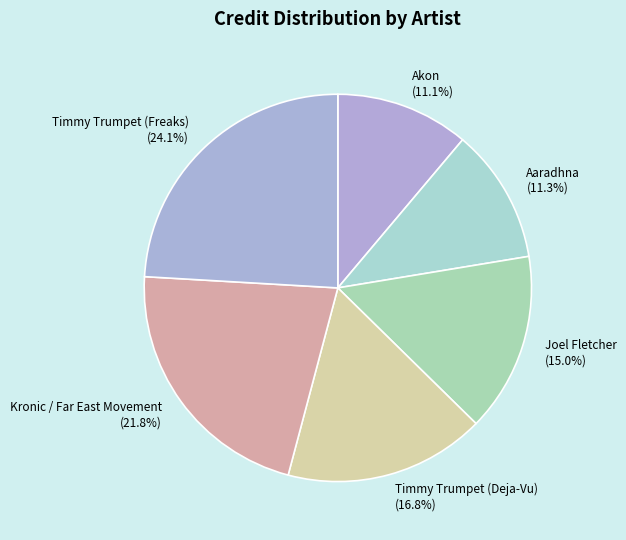

What is the total percentage of Akon and Timmy Trumpet (Deja-Vu)?

27.9%